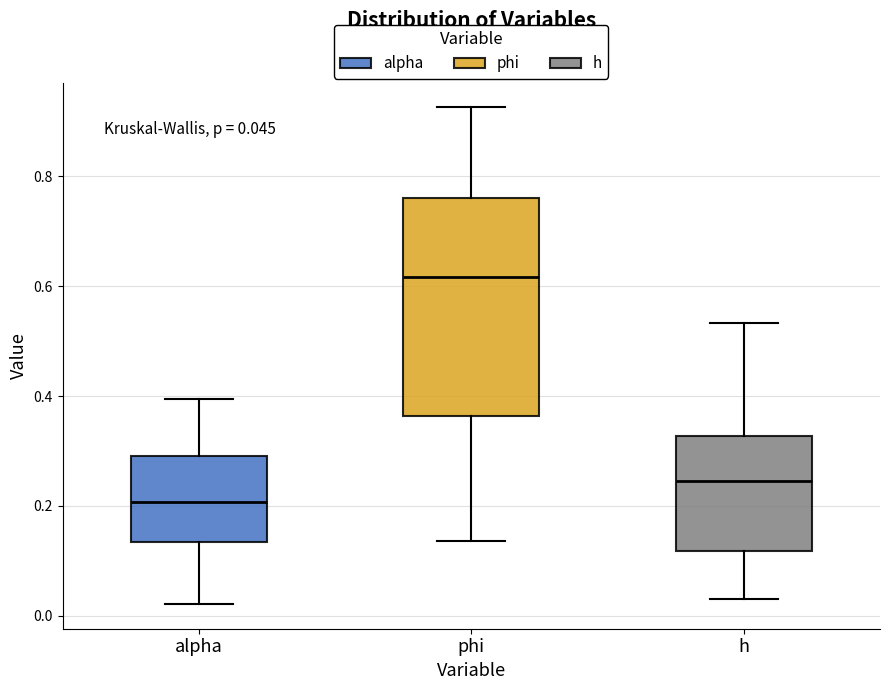

Comparing the boxes themselves (not the whiskers), which one is the tallest?

phi